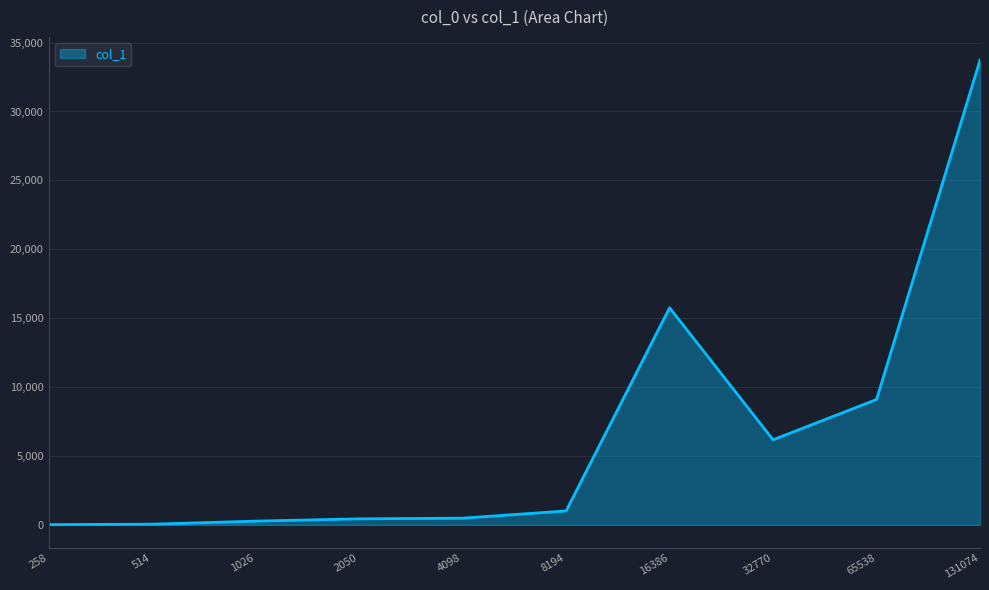

At which label is the value closest to 16870?

16386